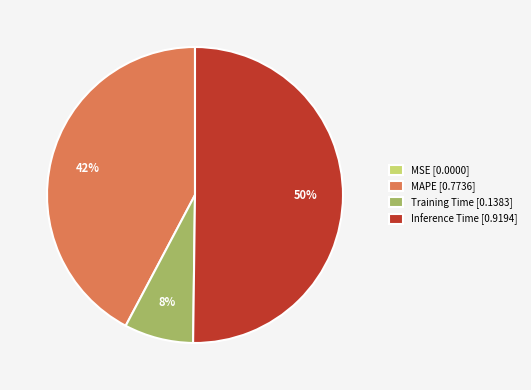

To the nearest percent, what is the average slice percentage?

25%